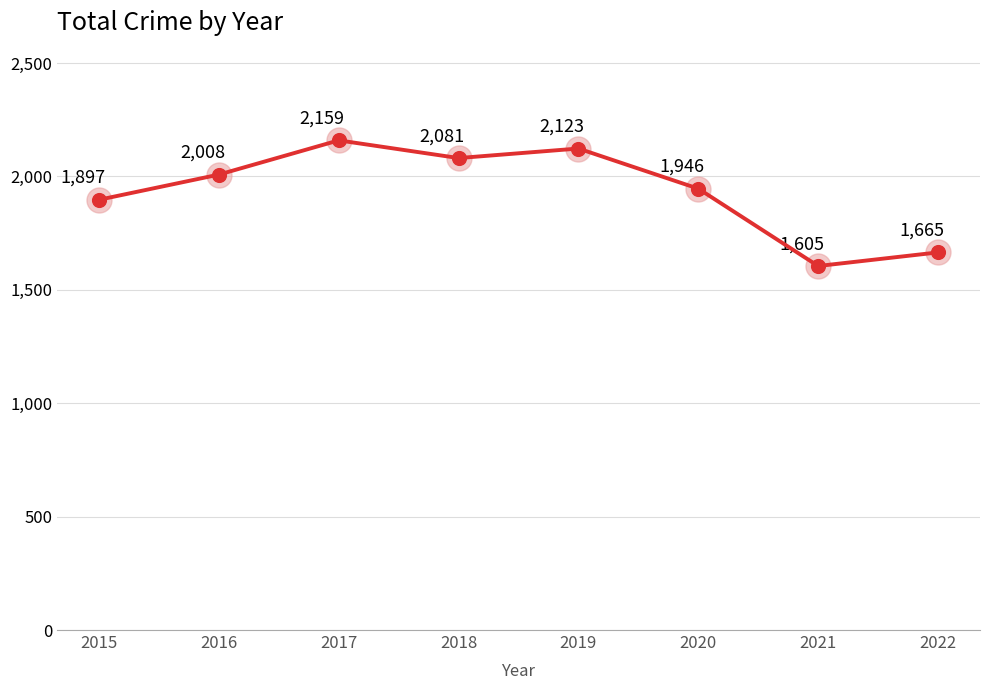

What is the change in value from 2020 to 2021?

-341